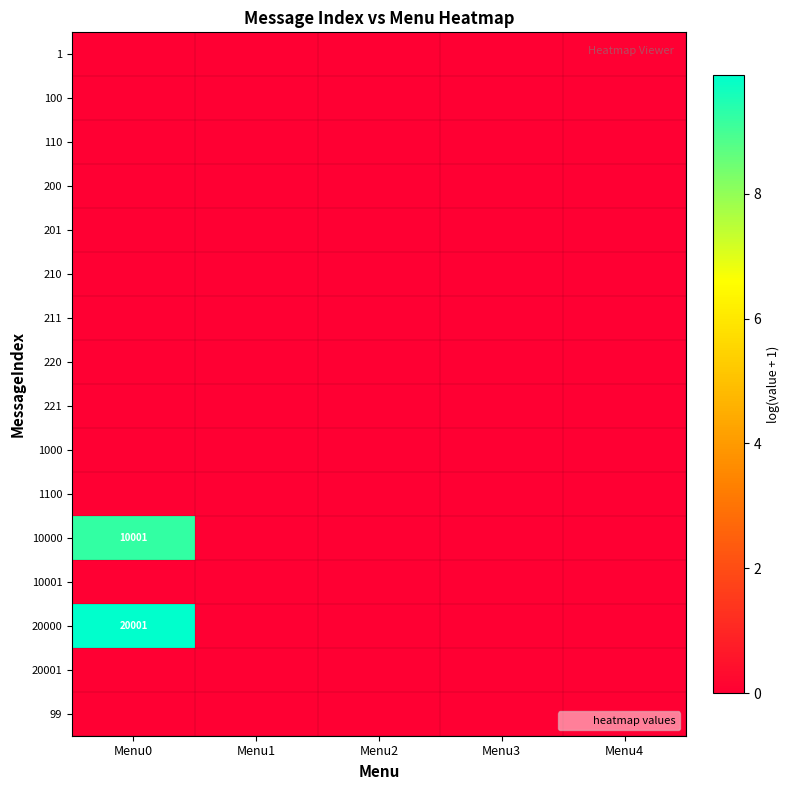

At which category does the chart reach its peak across all series?

Menu0